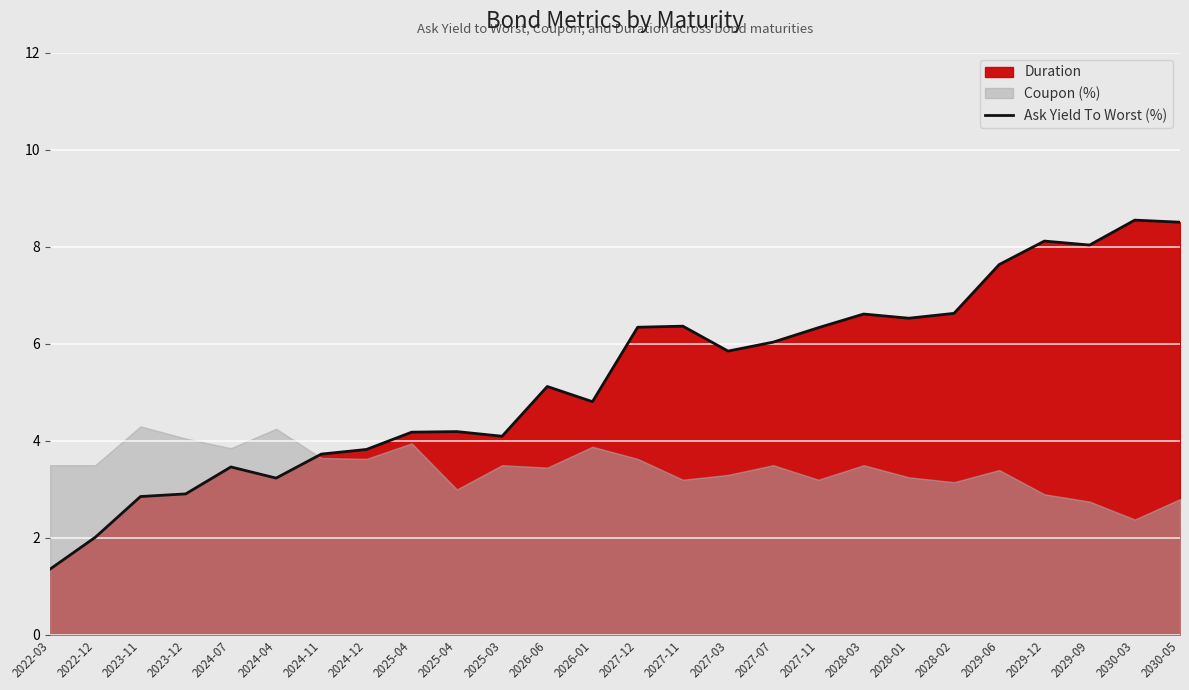

Reading left to right, what are all the values shown in this chart?

2022-03=1.4	2022-12=2.0	2023-11=2.9	2023-12=2.9	2024-07=3.5	2024-04=3.2	2024-11=3.7	2024-12=3.8	2025-04=4.2	2025-04=4.2	2025-03=4.1	2026-06=5.1	2026-01=4.8	2027-12=6.3	2027-11=6.4	2027-03=5.9	2027-07=6.0	2027-11=6.3	2028-03=6.6	2028-01=6.5	2028-02=6.6	2029-06=7.6	2029-12=8.1	2029-09=8.0	2030-03=8.6	2030-05=8.5